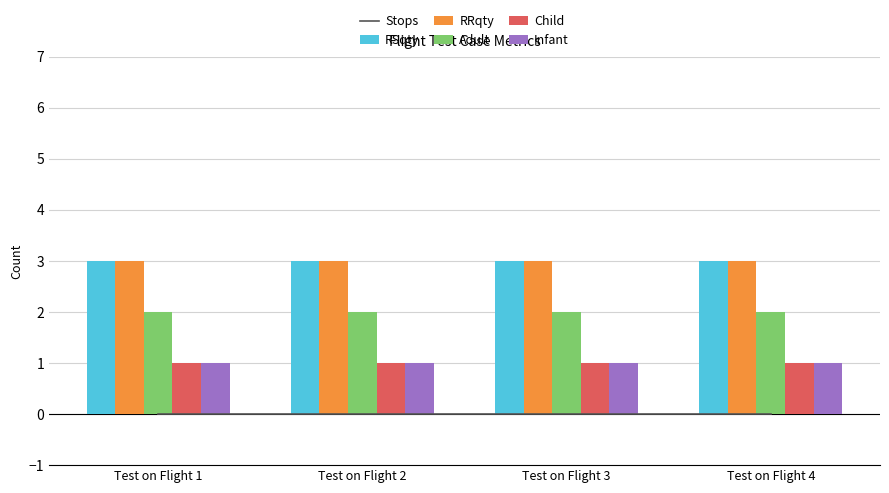

Count the number of categories in the chart.

4